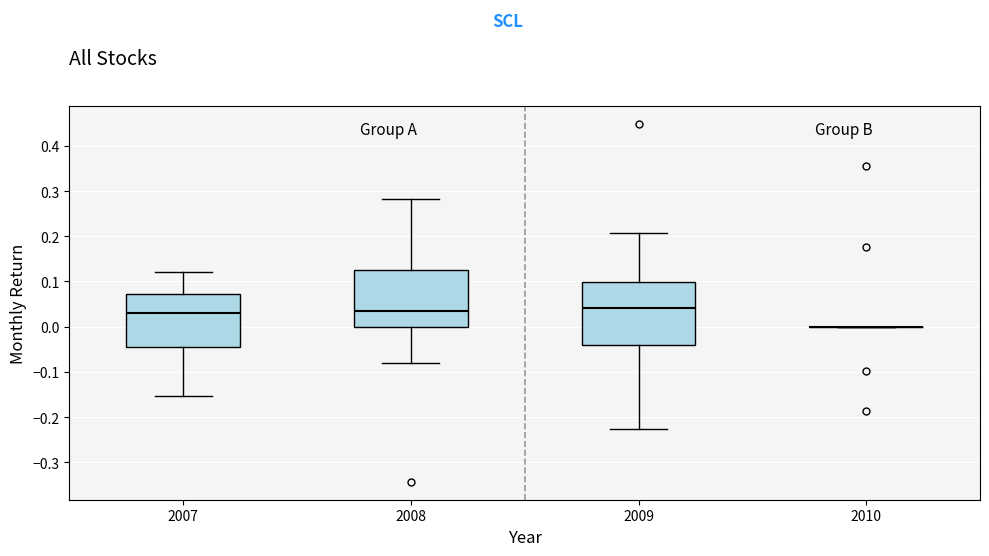

Comparing the boxes themselves (not the whiskers), which one is the tallest?

2009